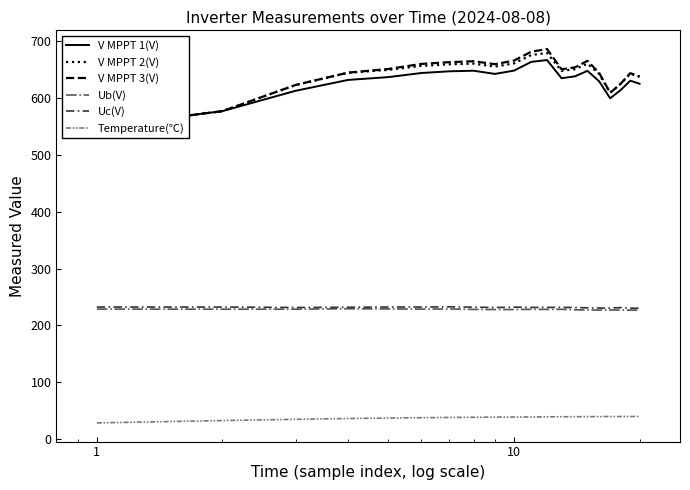

True or false: Uc(V) and Temperature(℃) intersect in this chart.

False